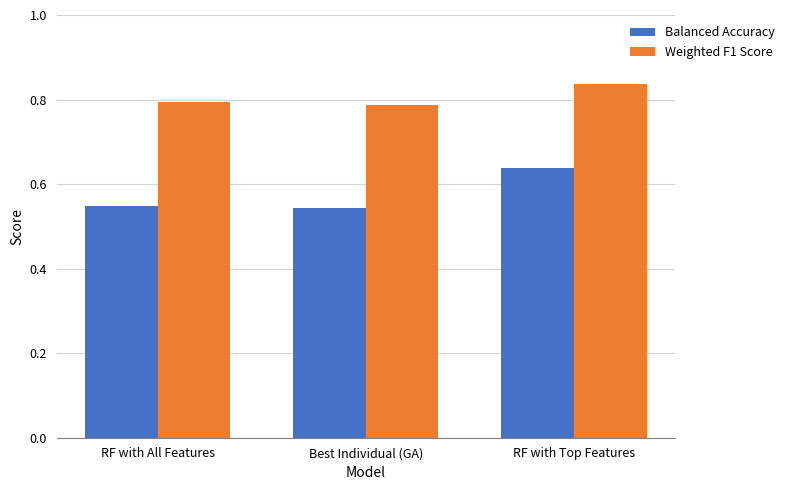

Which category has the highest value across all series?

RF with Top Features